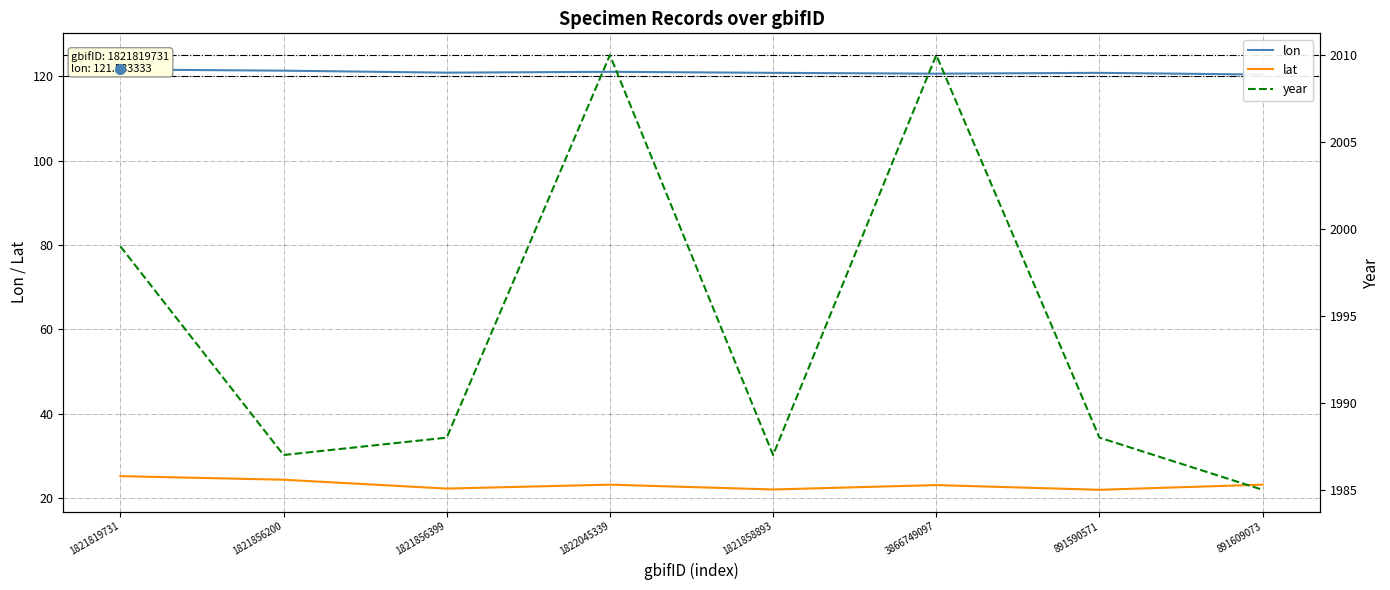

Which series has the largest total across all categories?

year